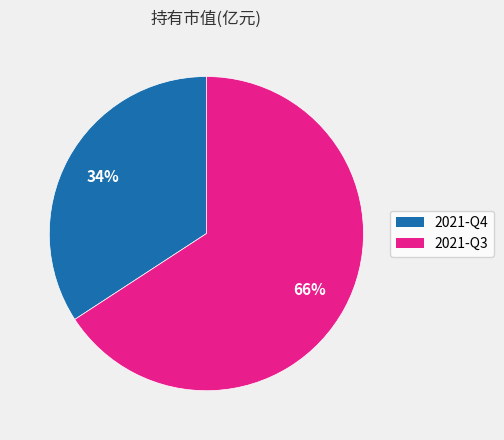

The 2021-Q4 slice represents 34% of the pie. True or false?

True